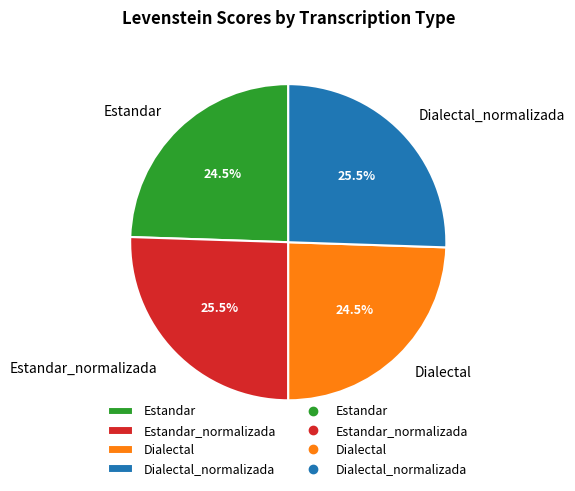

Is there a majority slice in this chart?

No